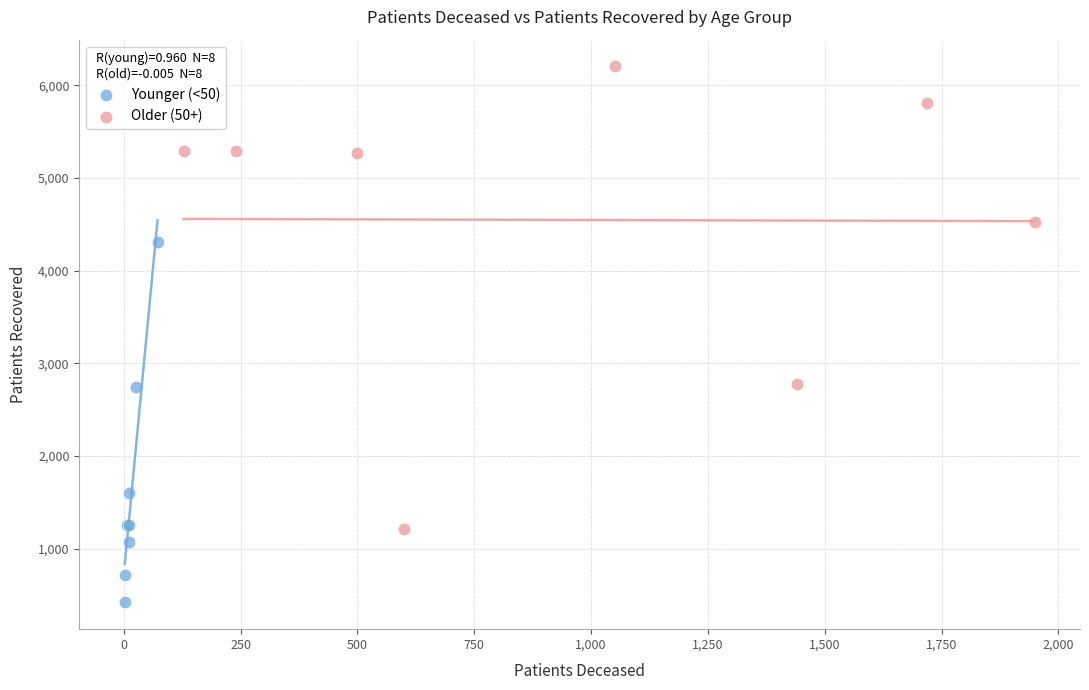

Which series has the widest spread of Y values?

Older (50+)